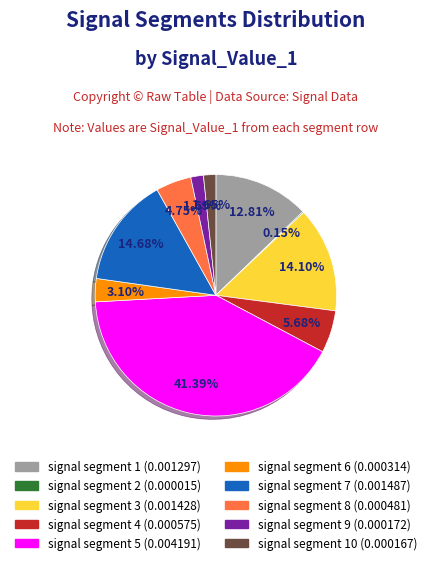

Is there a majority slice in this chart?

No